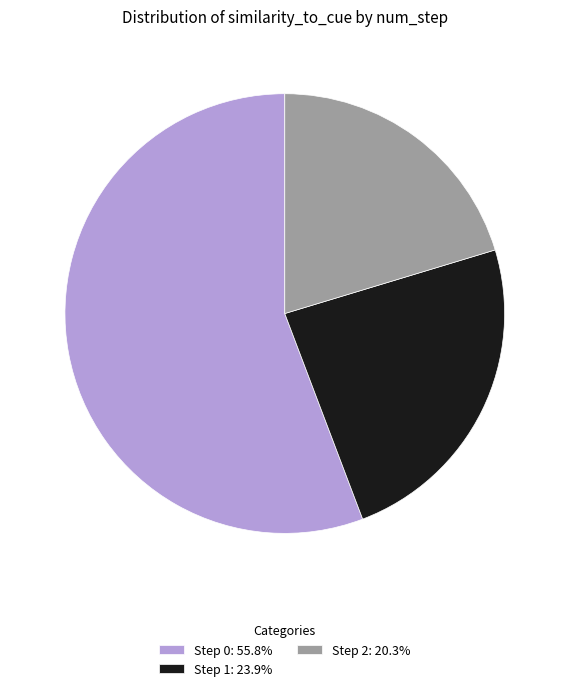

What is the ratio of the value at Step 1: 23.9% to the value at Step 0: 55.8%?

0.4